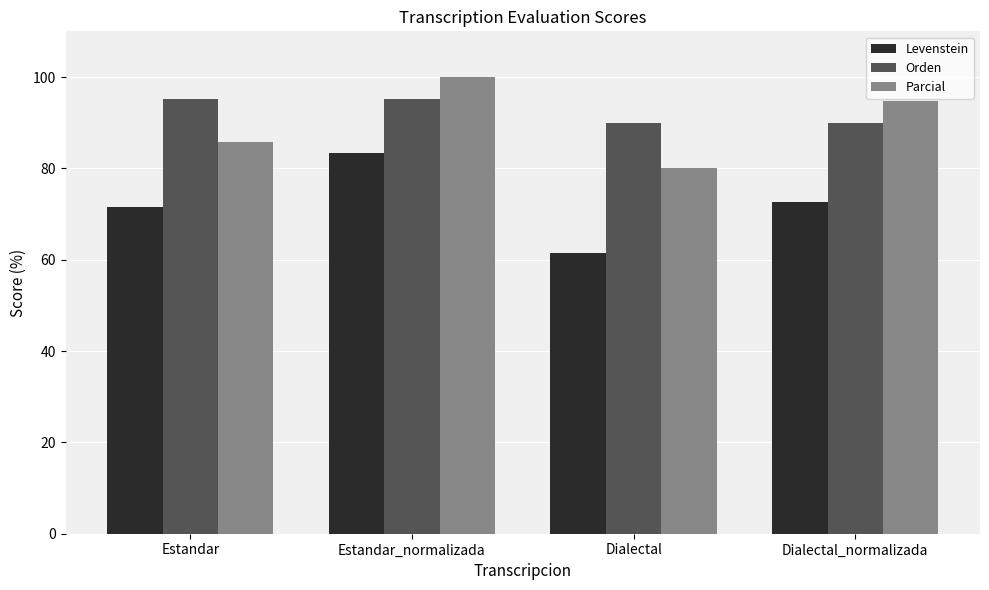

What is the spread (max minus min) of values at Estandar_normalizada?

16.7